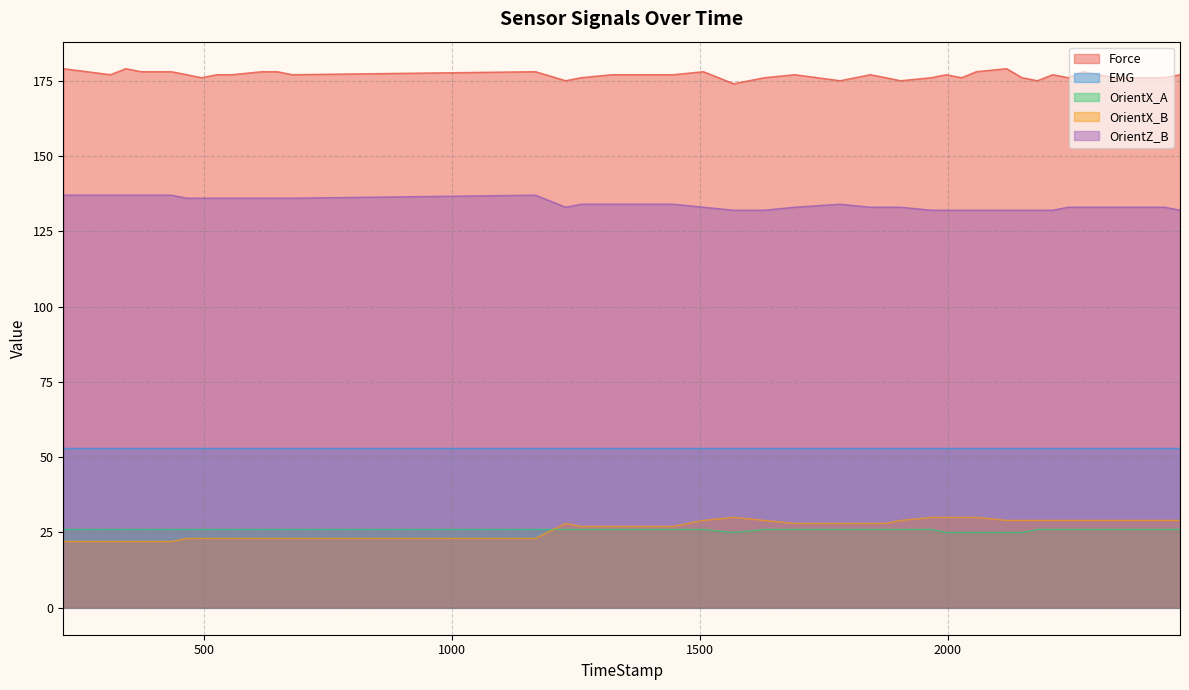

What is the difference between the OrientX_A values at 1507 and 2058?

1